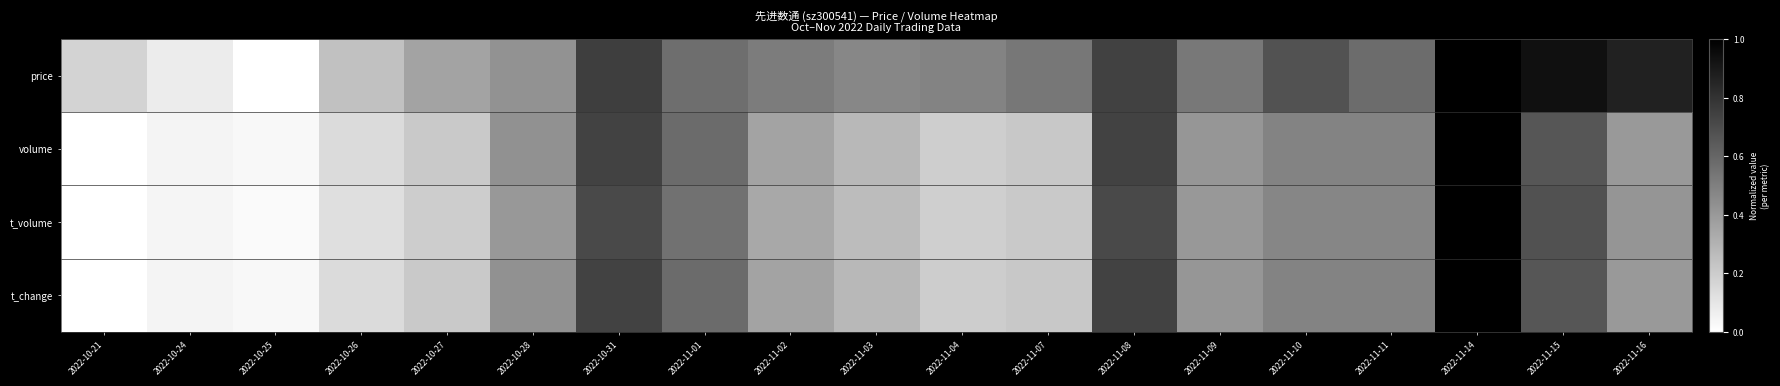

What is the total value across all series at 2022-10-21?

0.2